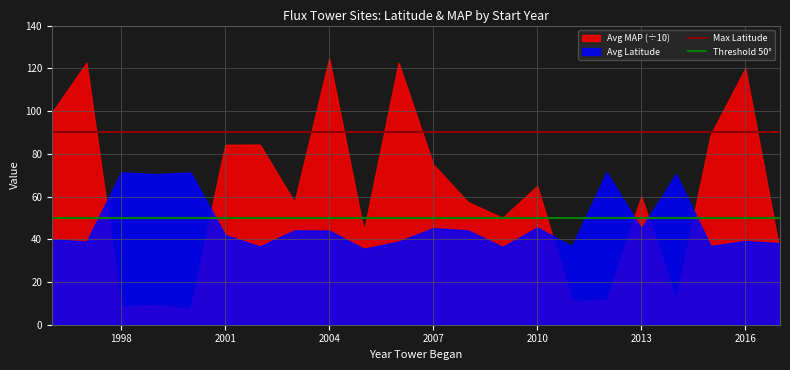

True or false: Threshold 50° and Max Latitude intersect in this chart.

False